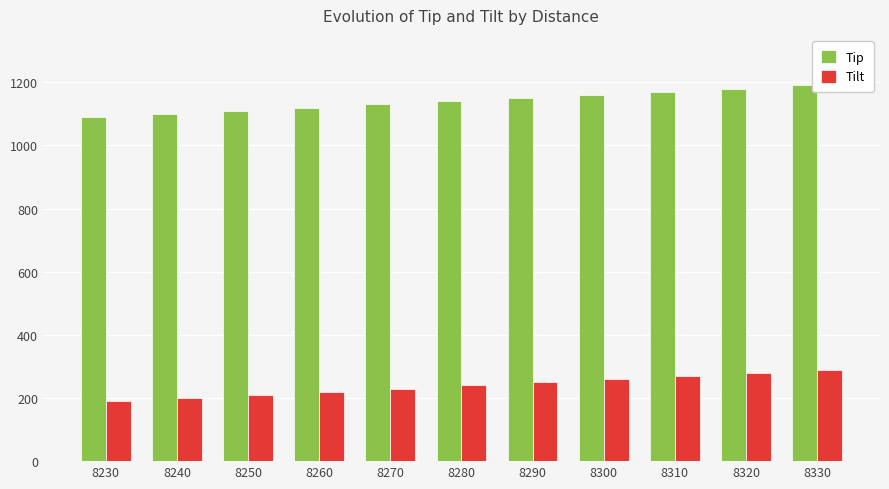

What is the value of the Tip bar at the 1st from the left?

1090